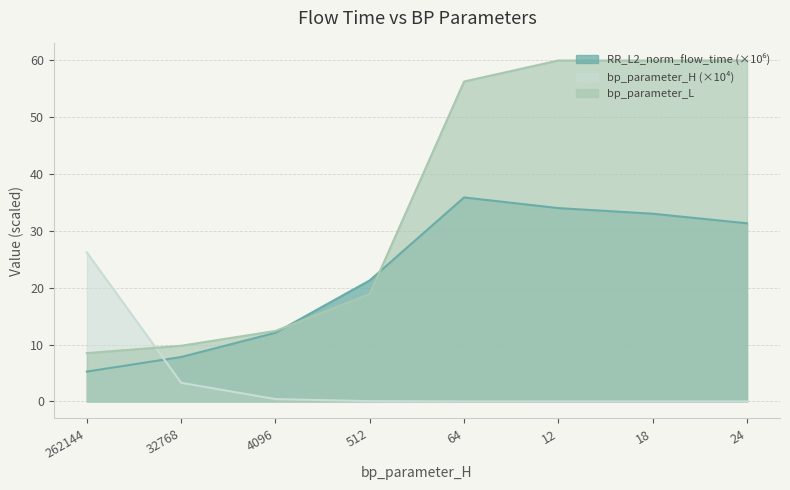

Between which two adjacent categories do RR_L2_norm_flow_time and bp_parameter_H first intersect?

262144 and 32768